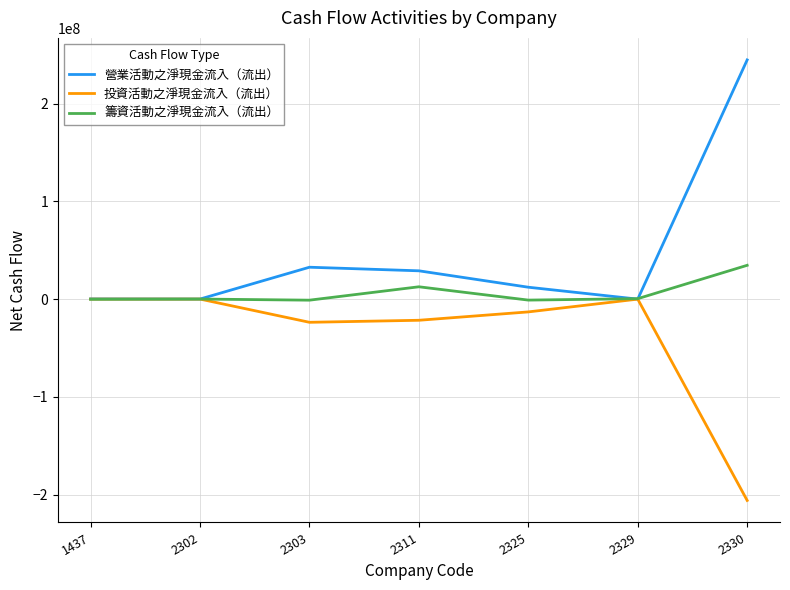

List the series in order of their overall mean, highest first.

營業活動之淨現金流入（流出）, 籌資活動之淨現金流入（流出）, 投資活動之淨現金流入（流出）